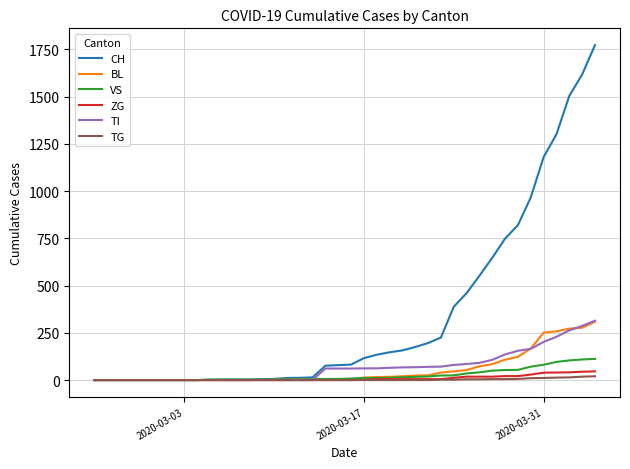

What are all the series names shown in the legend?

CH, BL, VS, ZG, TI, TG